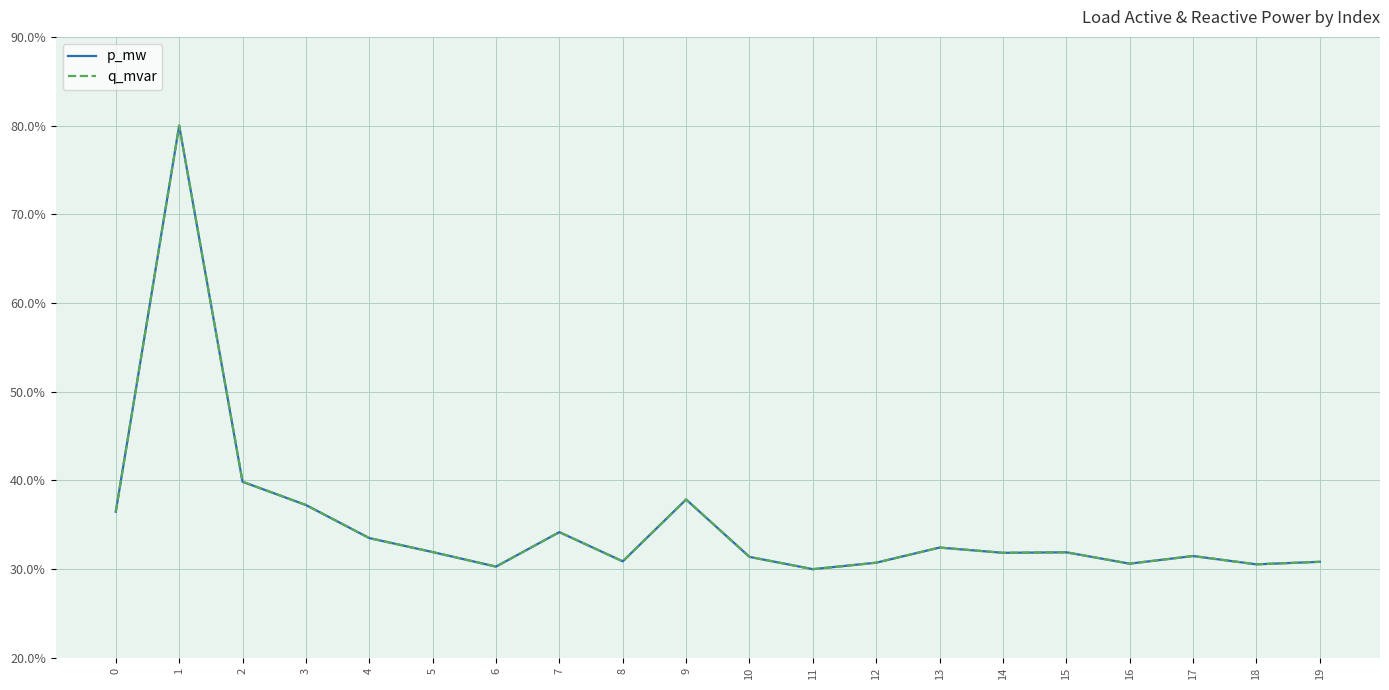

The q_mvar series shows 15.0 at 0. True or false?

False